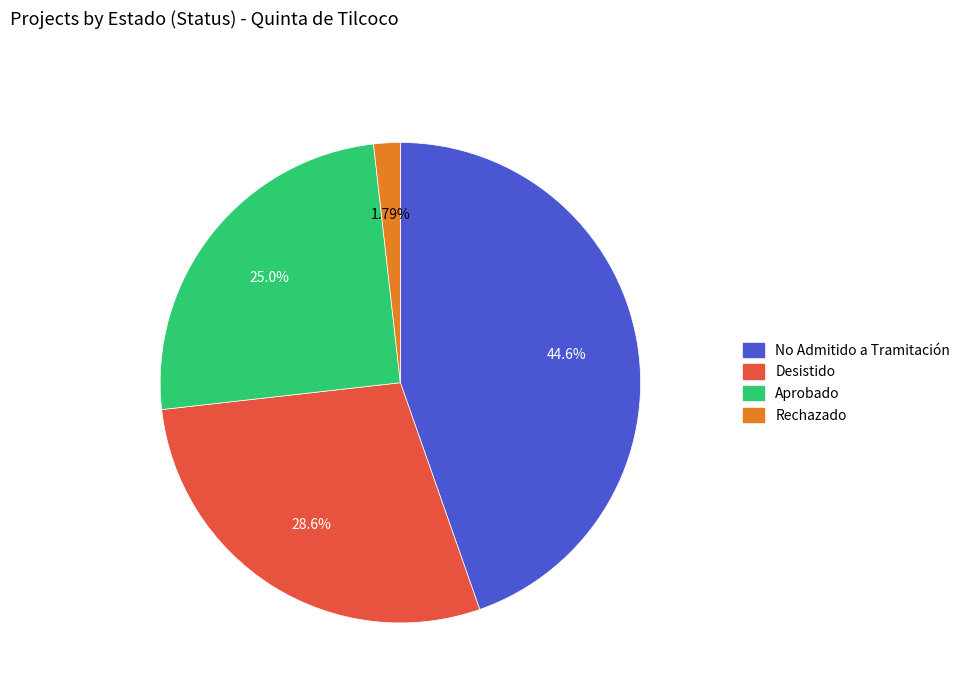

Is there a majority slice in this chart?

No